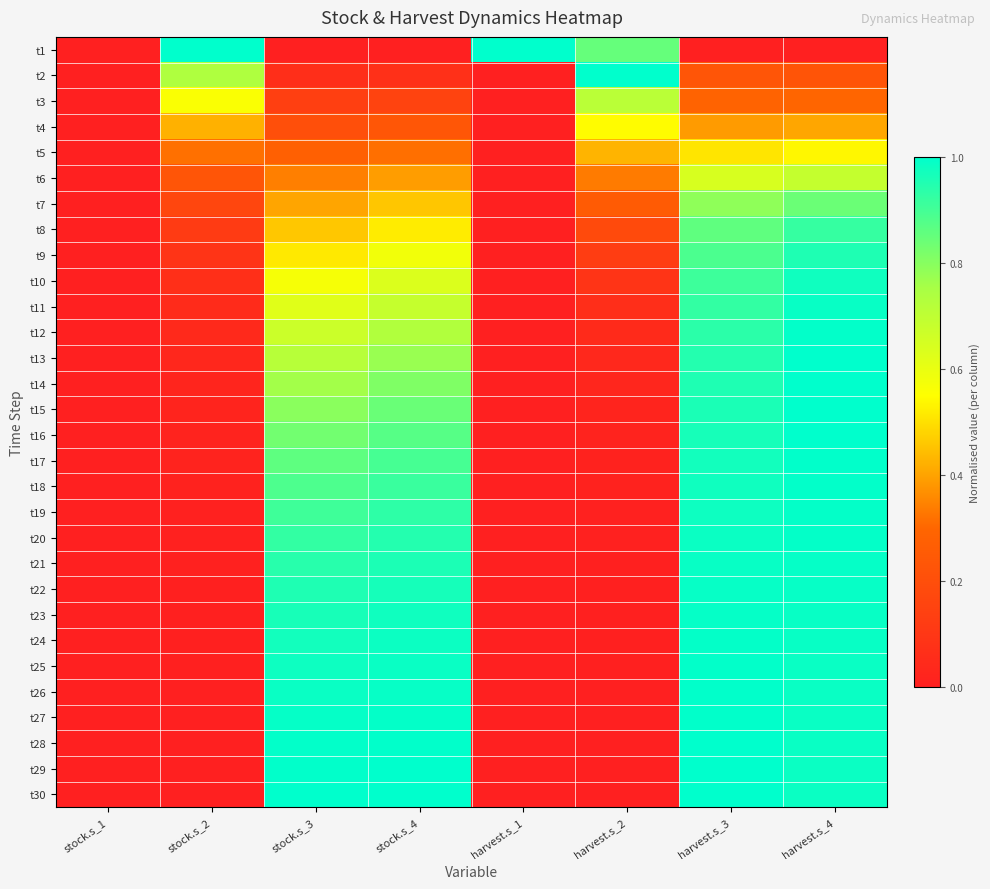

What is the total value across all series at harvest.s_4?

25.7